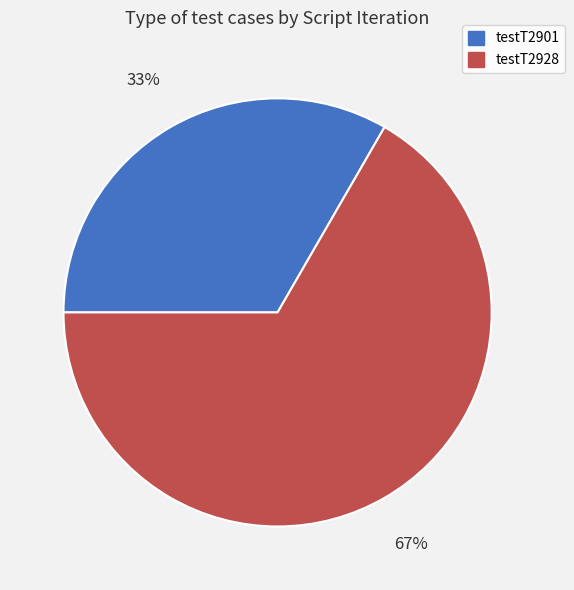

What is the largest slice in the pie chart?

testT2928